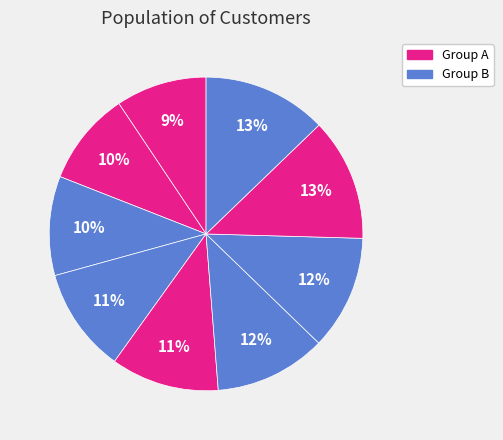

How many slices are in this pie chart?

9